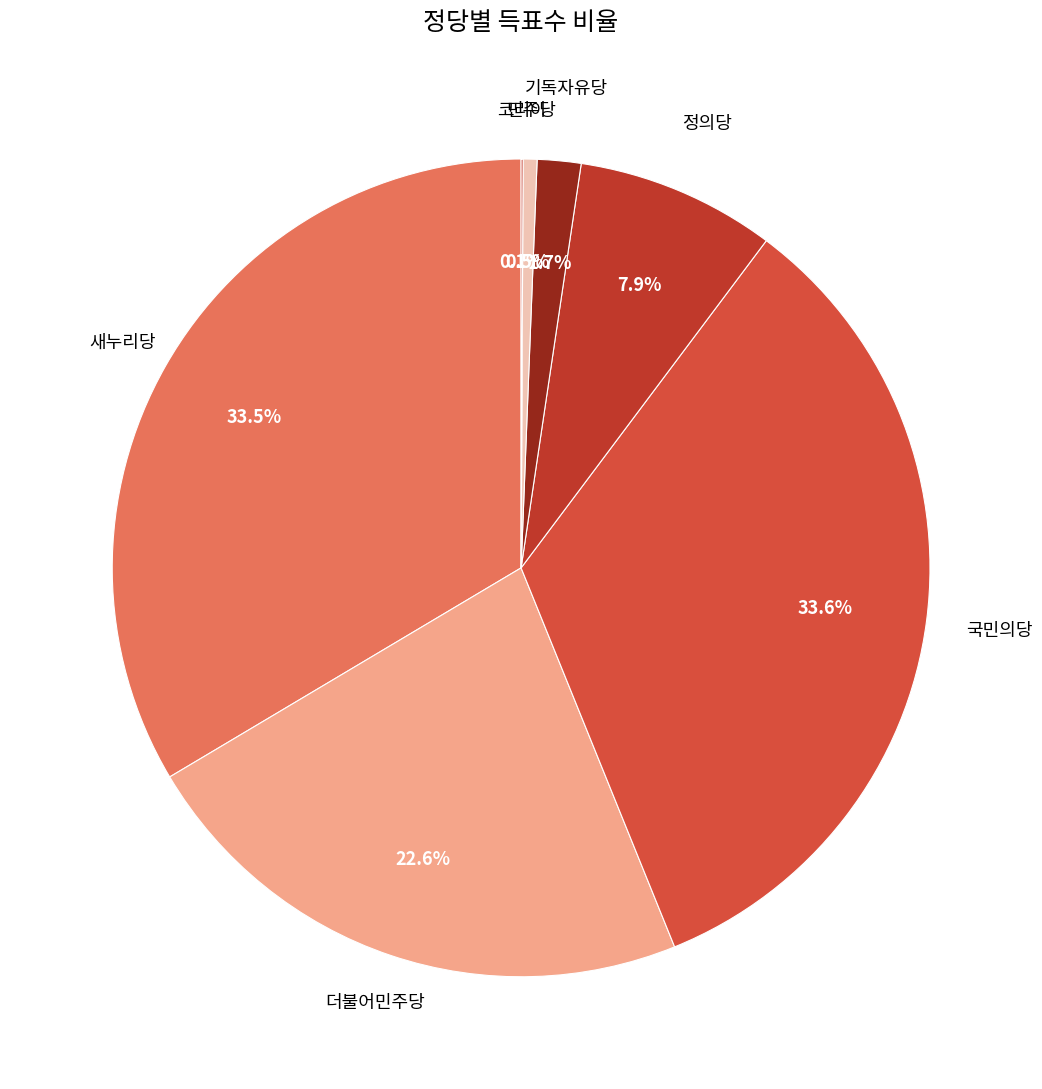

Does any single category account for the majority?

No